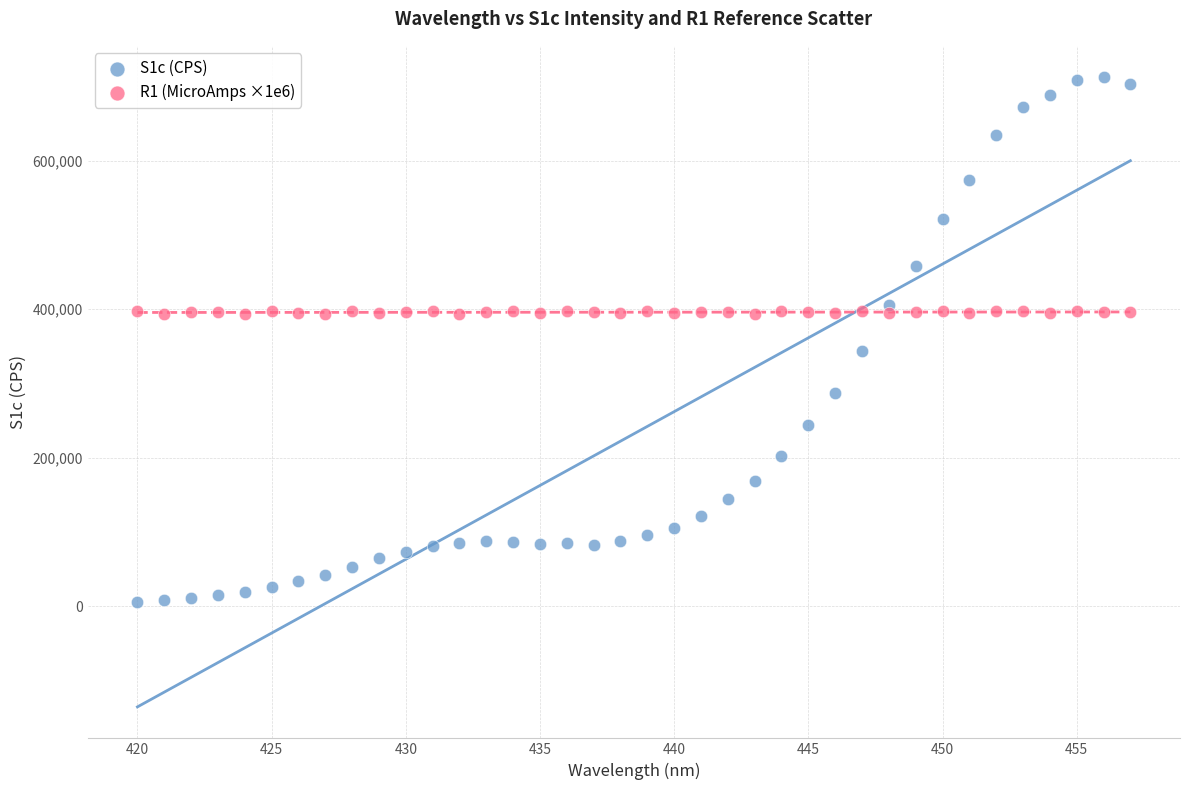

Across all series, what Y value is closest to 359237?

343221.4